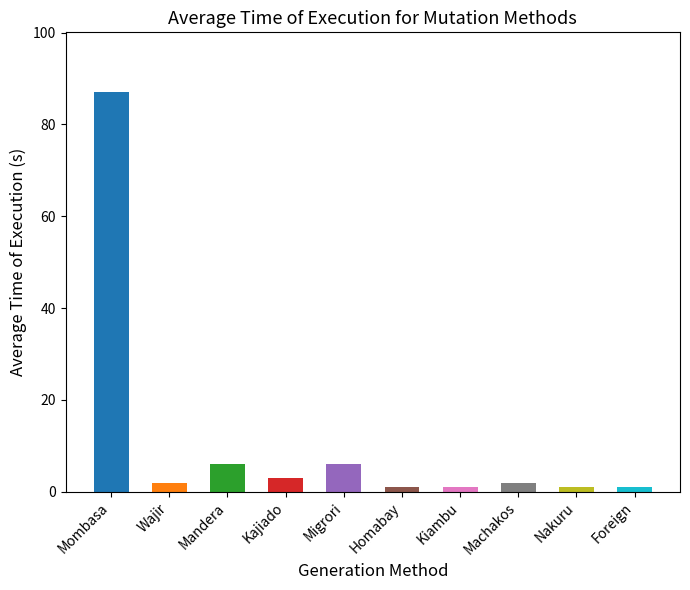

How many bars are there in total?

10